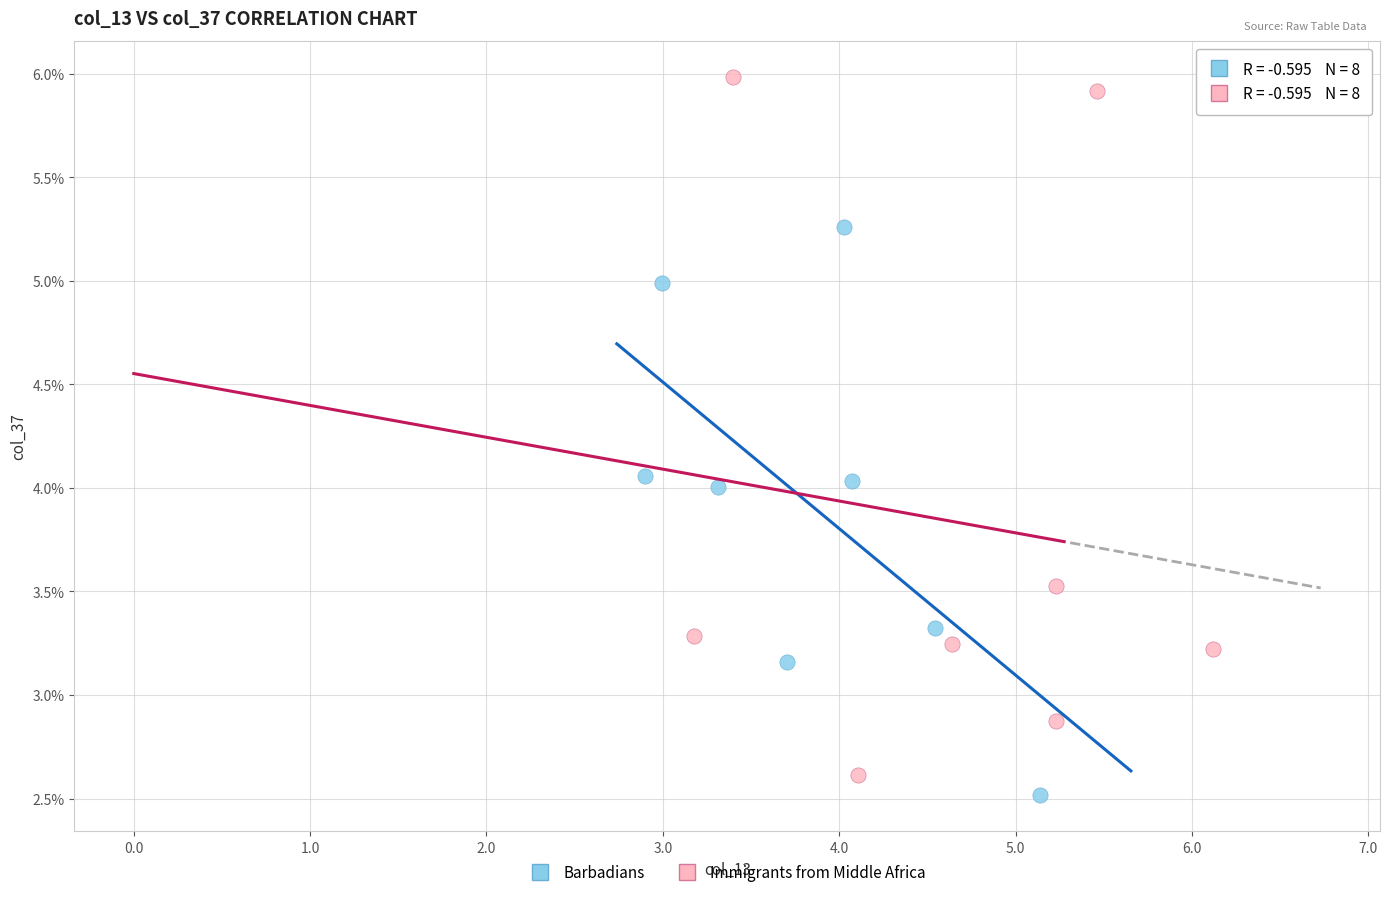

Which series reaches the maximum Y coordinate?

Immigrants from Middle Africa